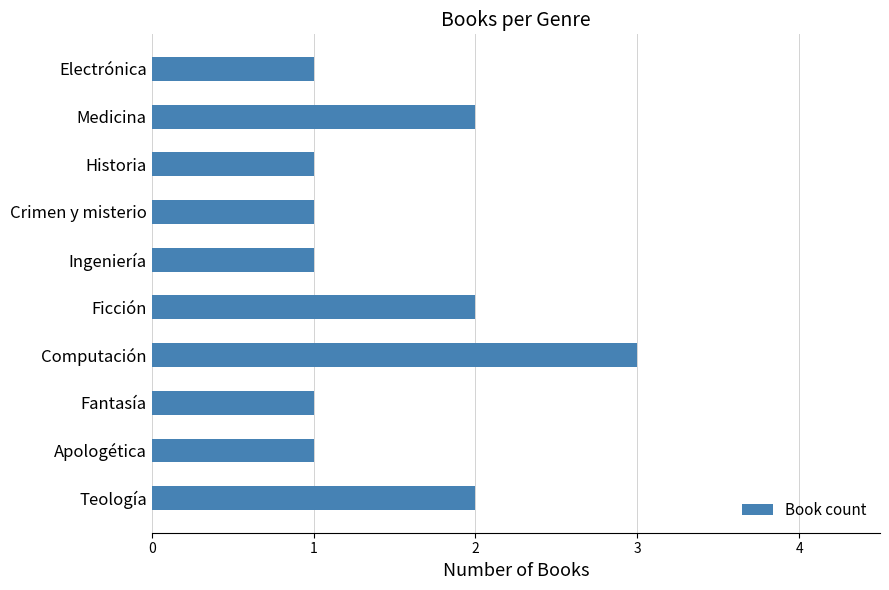

What is the ratio of the value at Crimen y misterio to the value at Ficción?

0.5